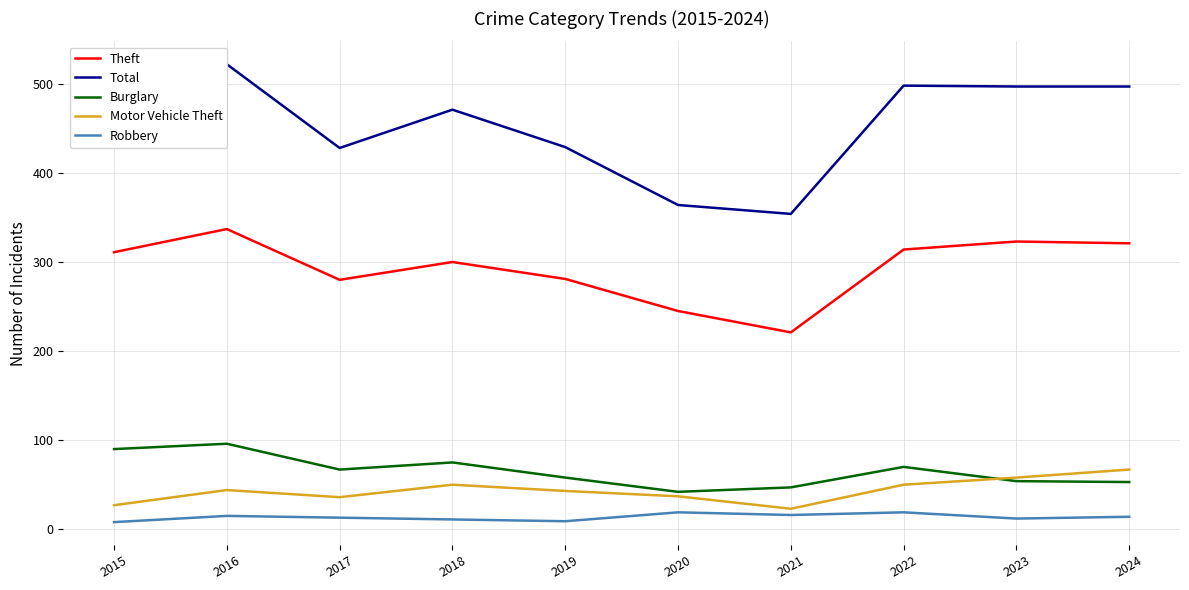

Which category has the lowest value in the Total series?

2021